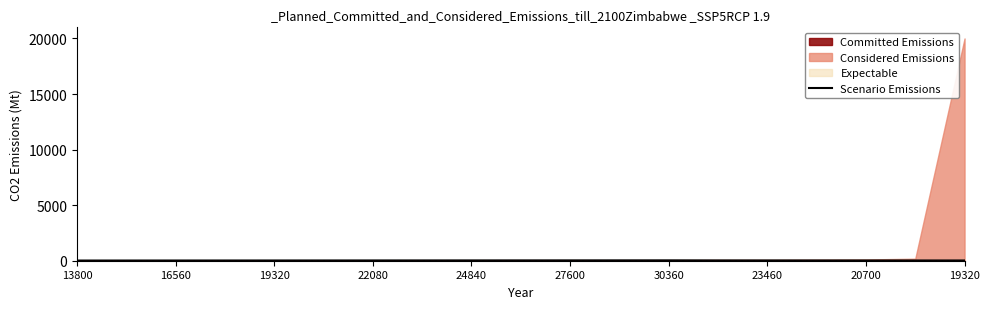

What is the change in value from 19320 to 17?

+2.8